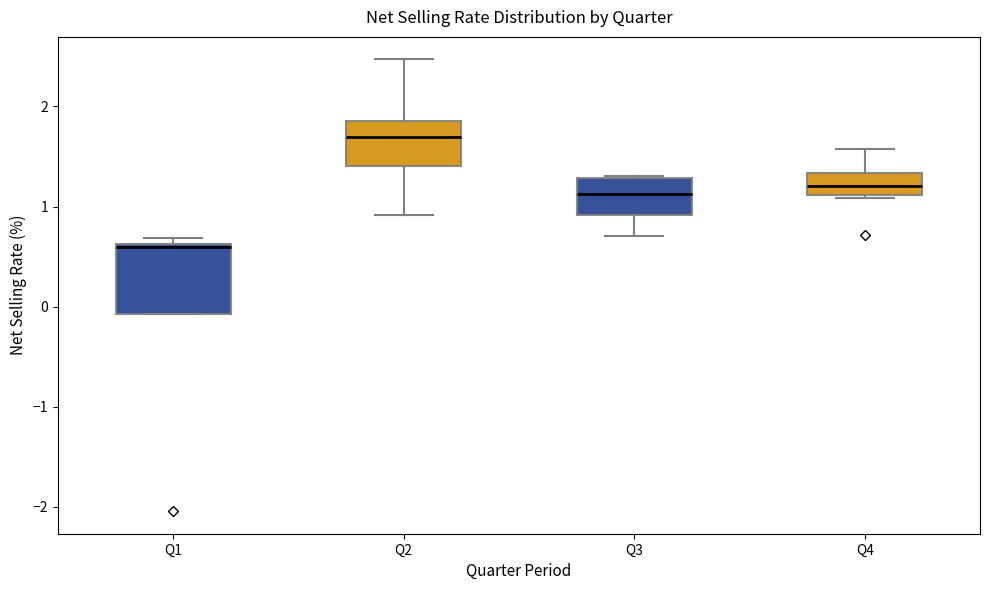

Which box has the highest median line?

Q2